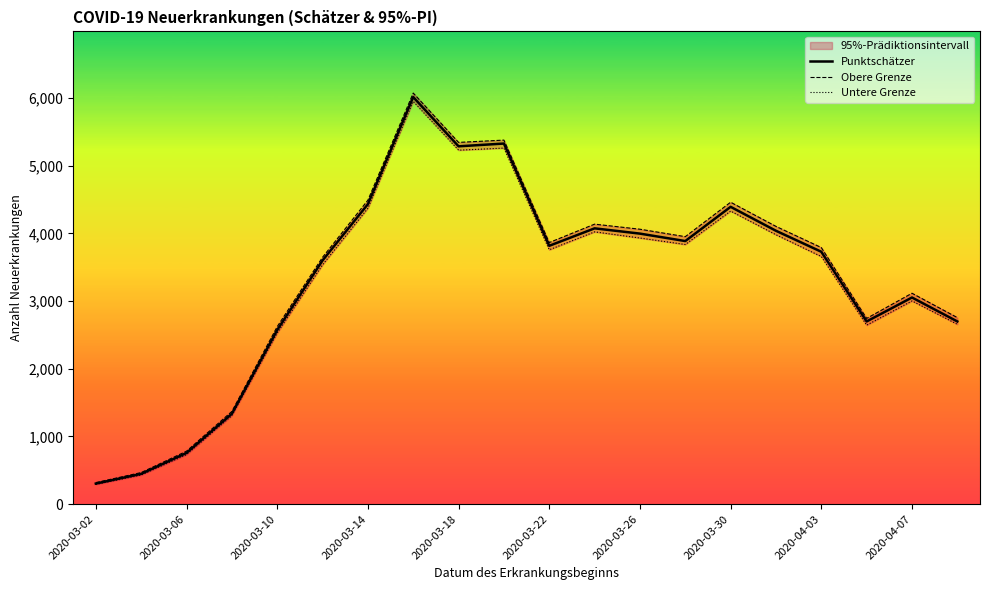

The value of Punktschätzer at 2020-03-22 is 2536. True or false?

False